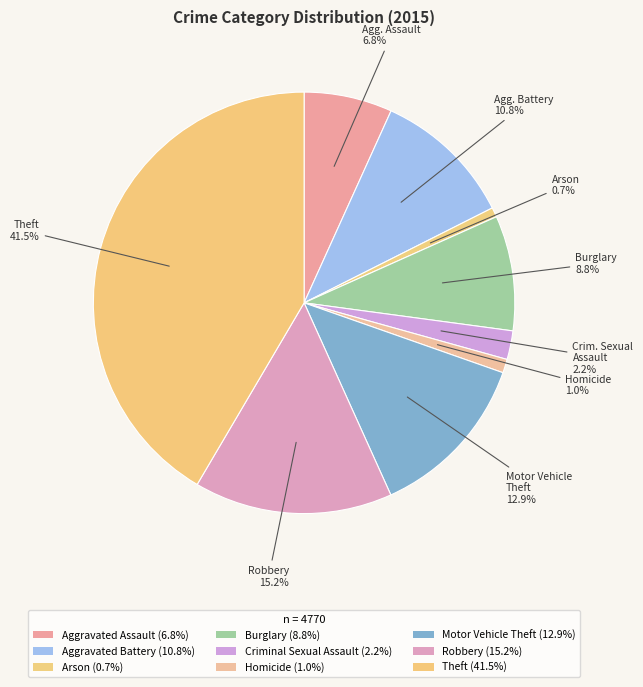

How many segments does this pie chart have?

9